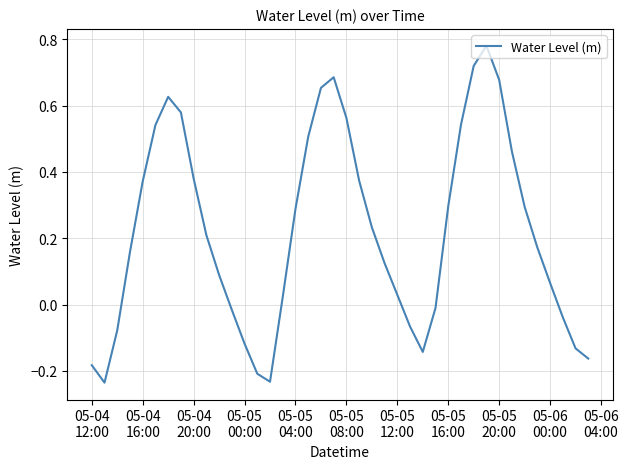

What is the difference between the maximum and minimum values?

1.0